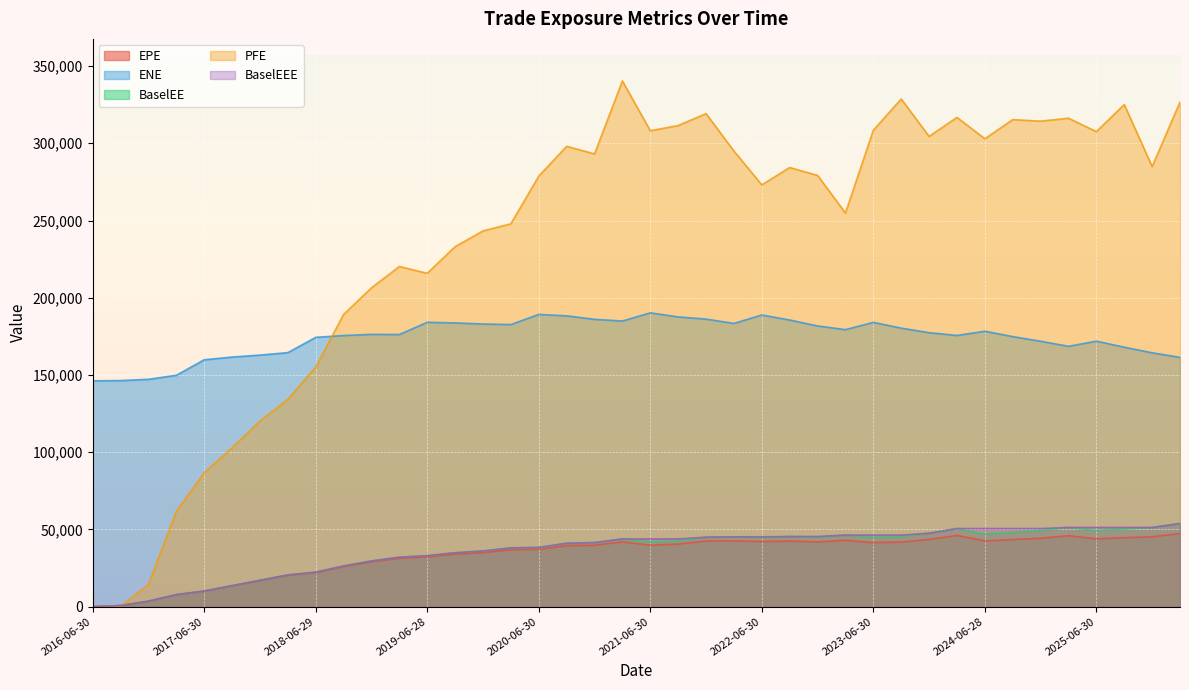

True or false: BaselEE and ENE cross at least once.

False